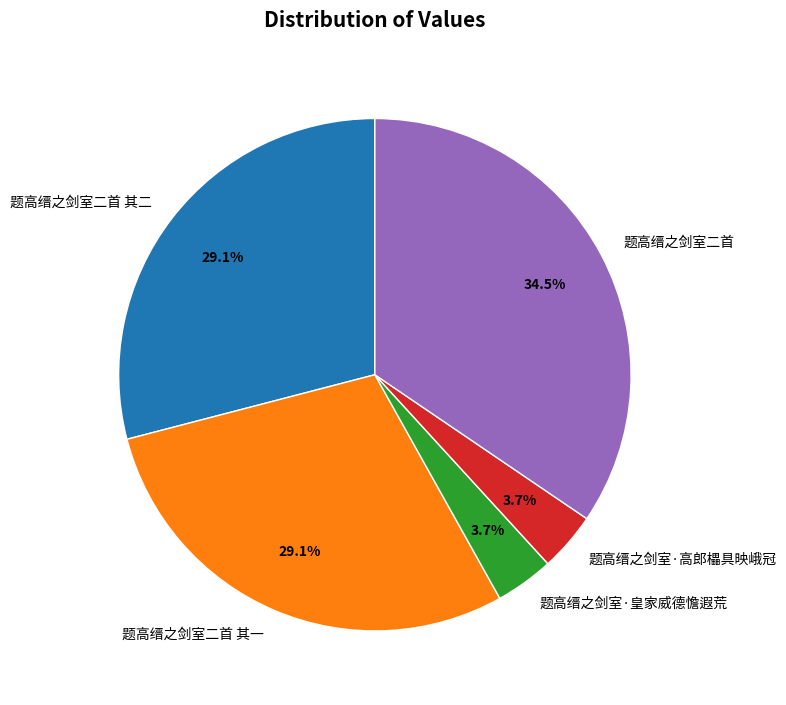

What percentage is the 题高缙之剑室二首 其二 slice, to the nearest percent?

29%